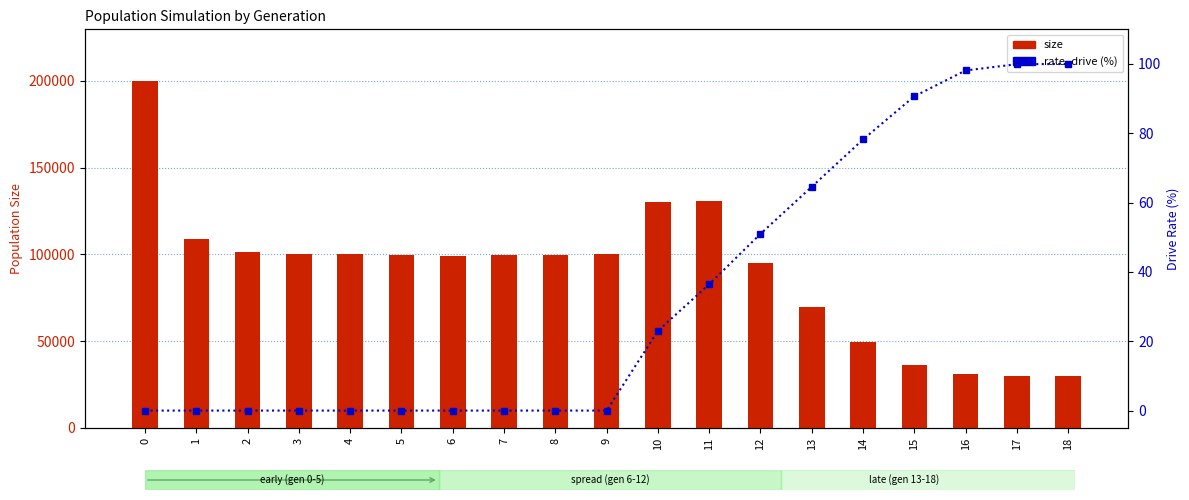

How many distinct data groups are displayed?

2